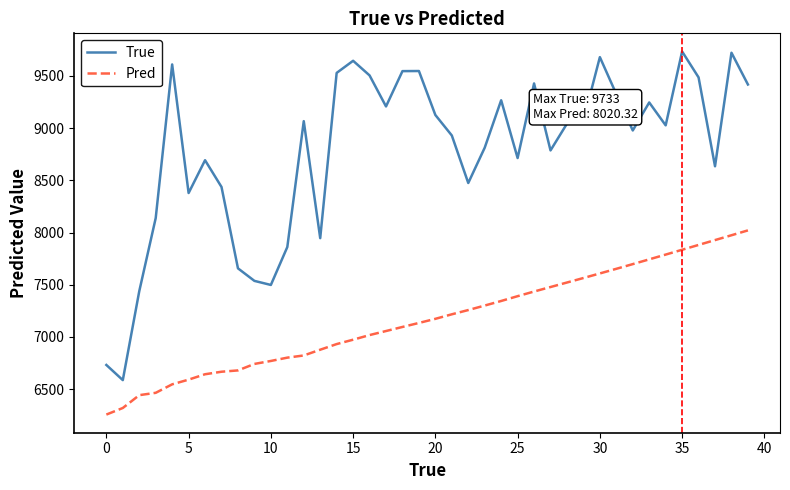

True or false: True and Pred intersect in this chart.

False